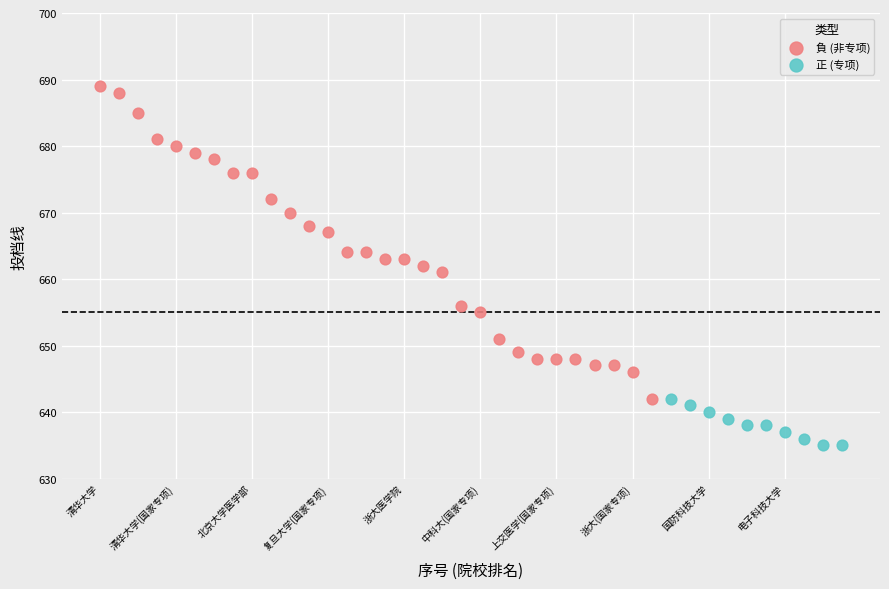

Which series has the largest Y range (max minus min)?

負 (非专项)